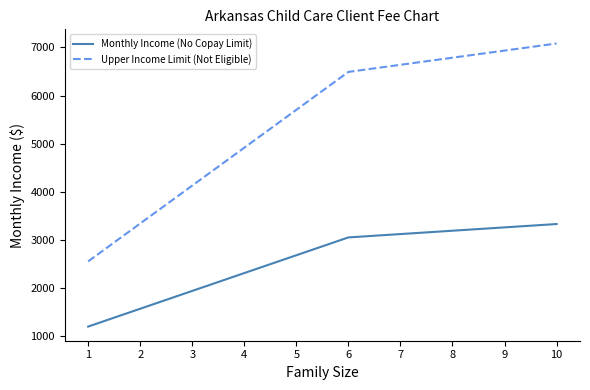

Is this an area chart (filled region under the line)?

No